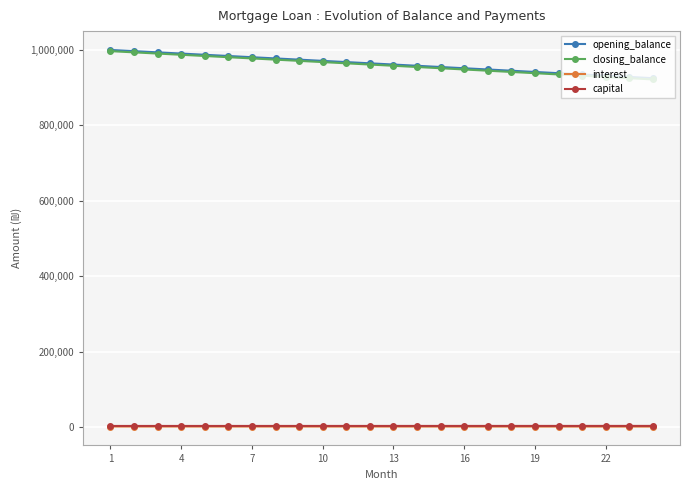

What is the maximum value shown in the chart?

1000000.0